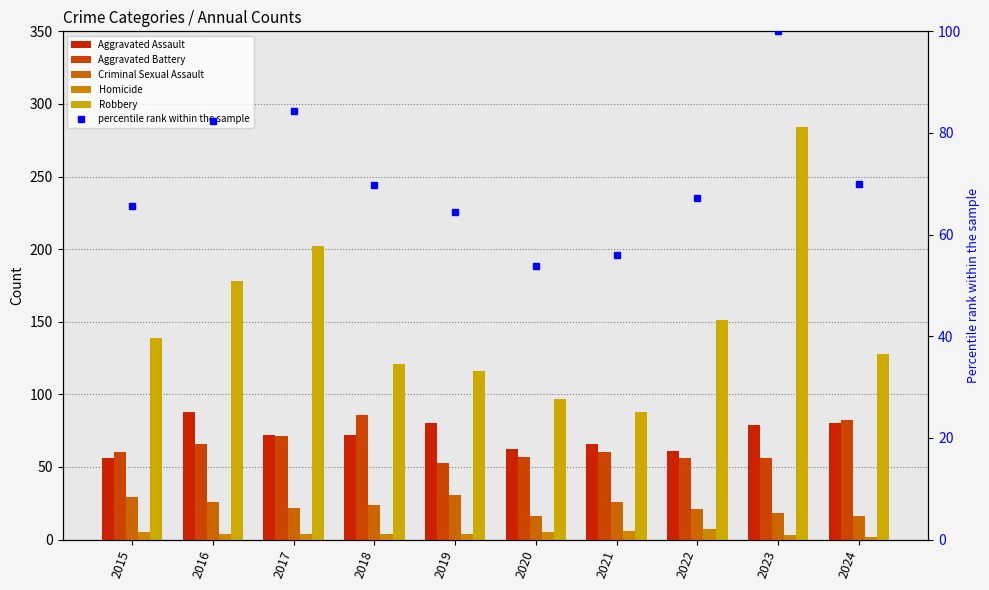

The Robbery series shows 64.3 at 2019. True or false?

False